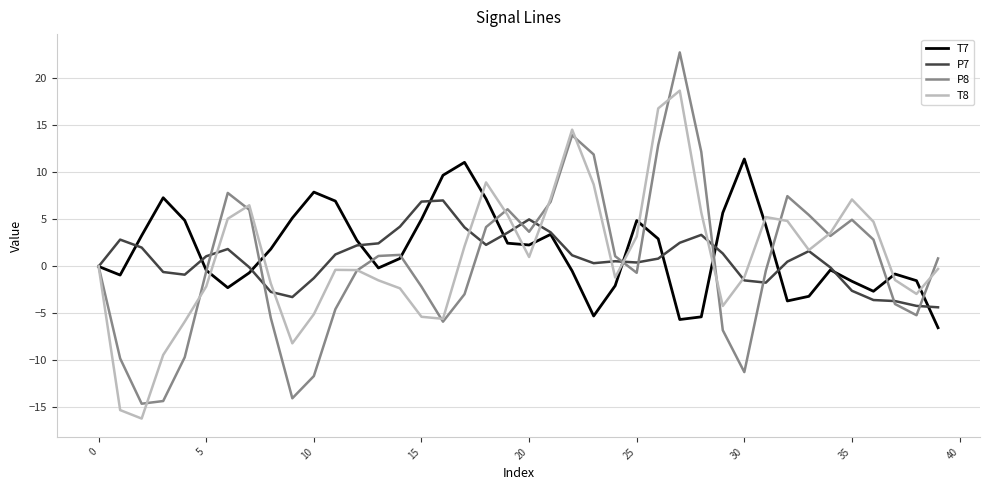

What is the greatest value displayed?

22.8